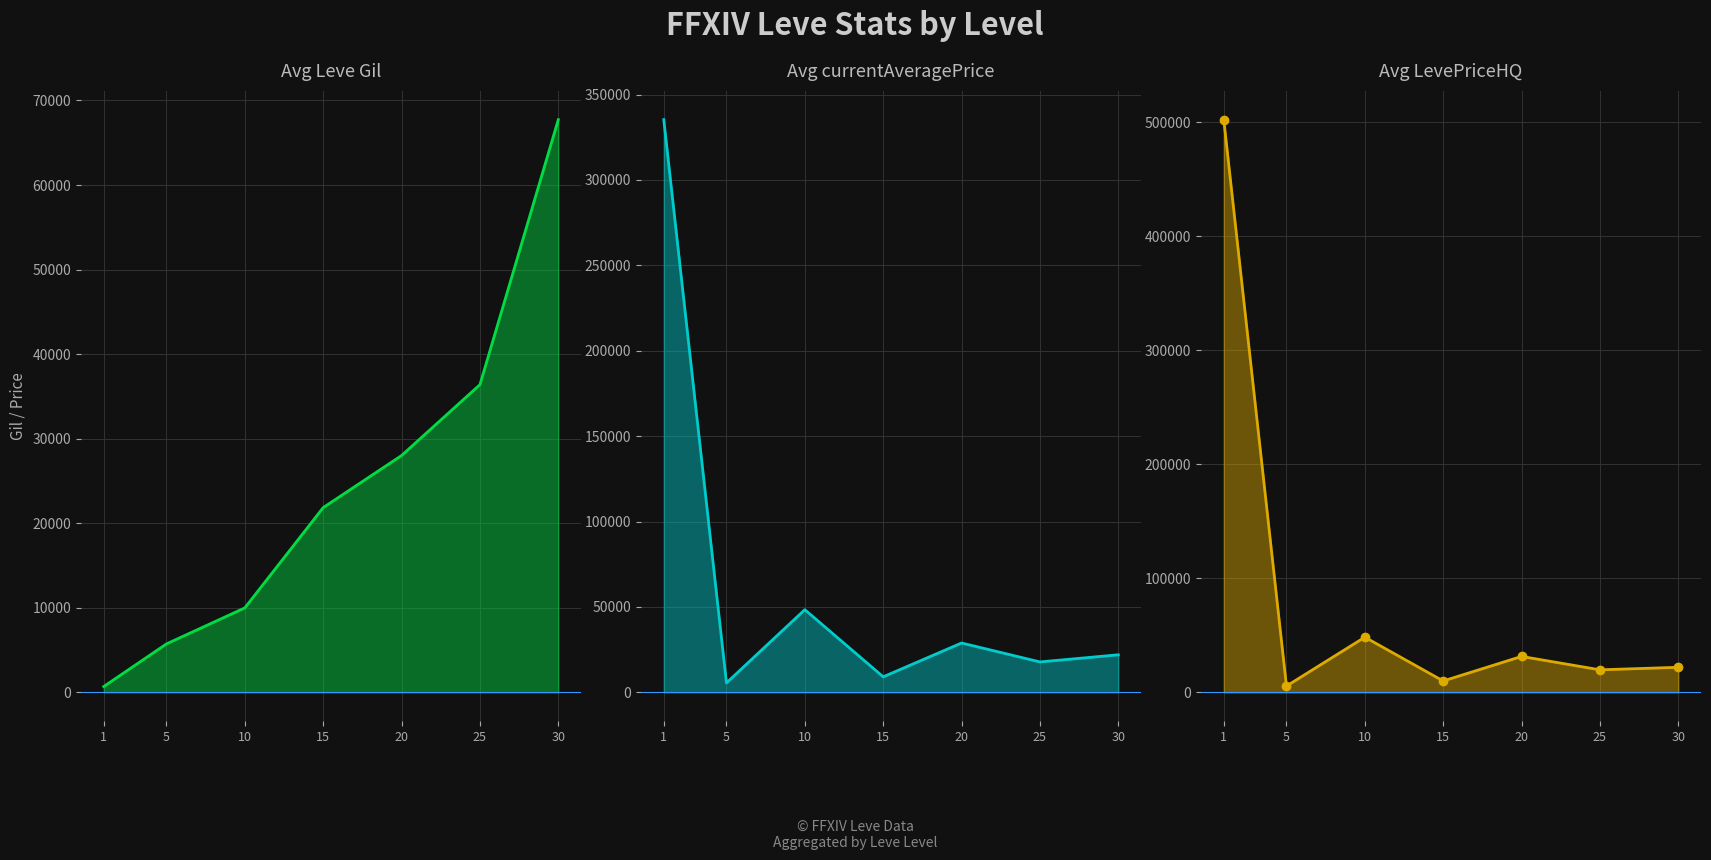

What is the maximum value for Avg Leve Gil?

67730